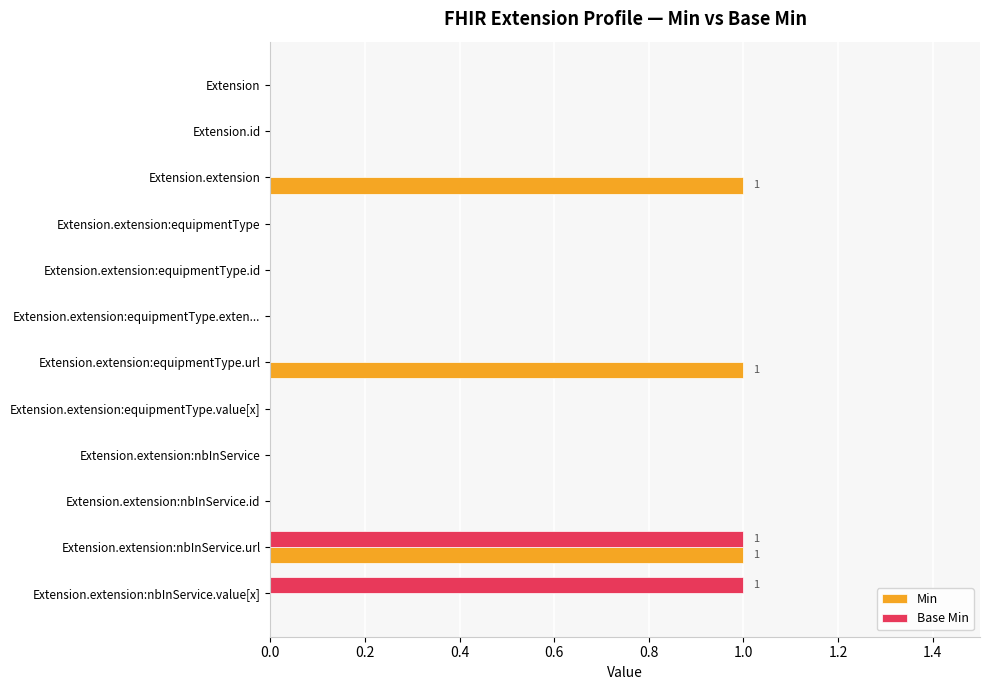

What is the sum of all Min values?

3